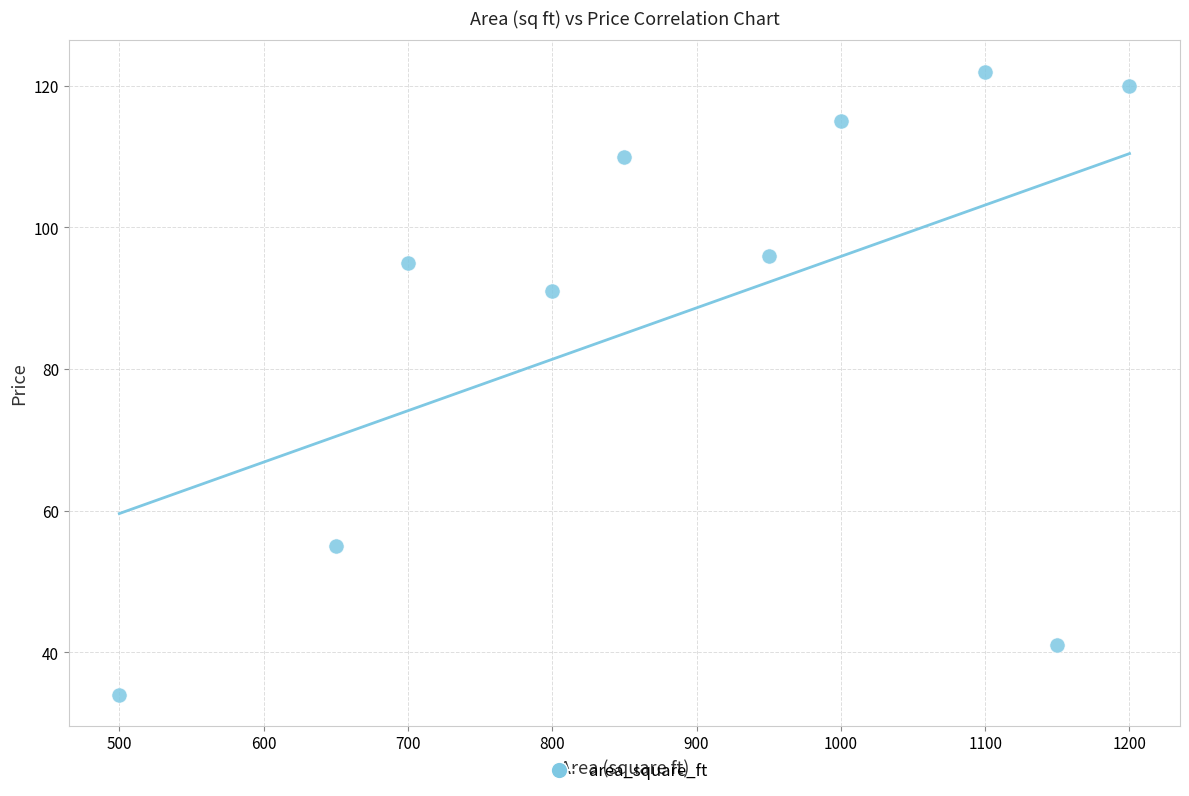

What Y value in the scatter plot is closest to 78?

91